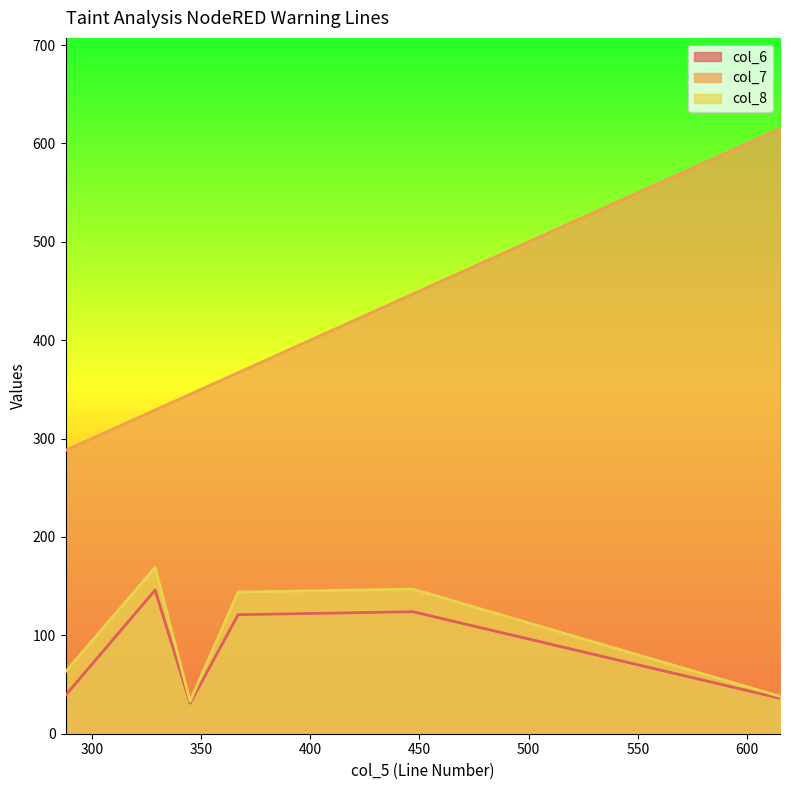

True or false: col_8 has a value of 63 at 288.

True